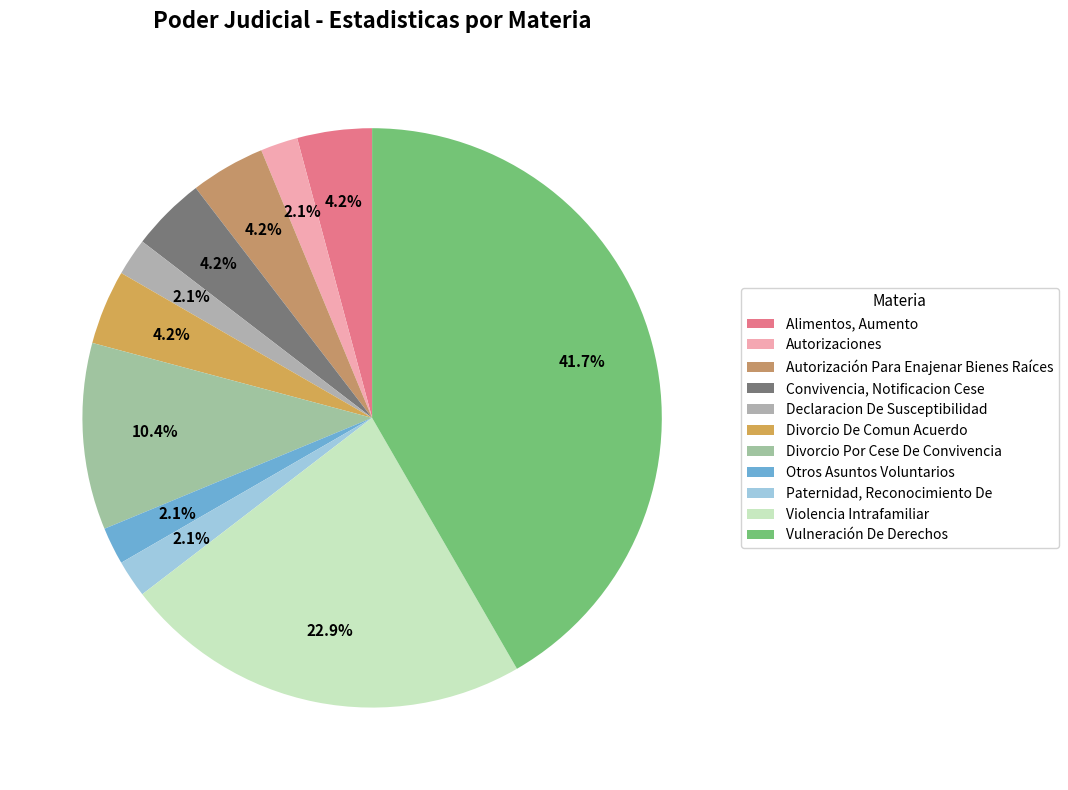

Which slice is the smallest?

Autorizaciones